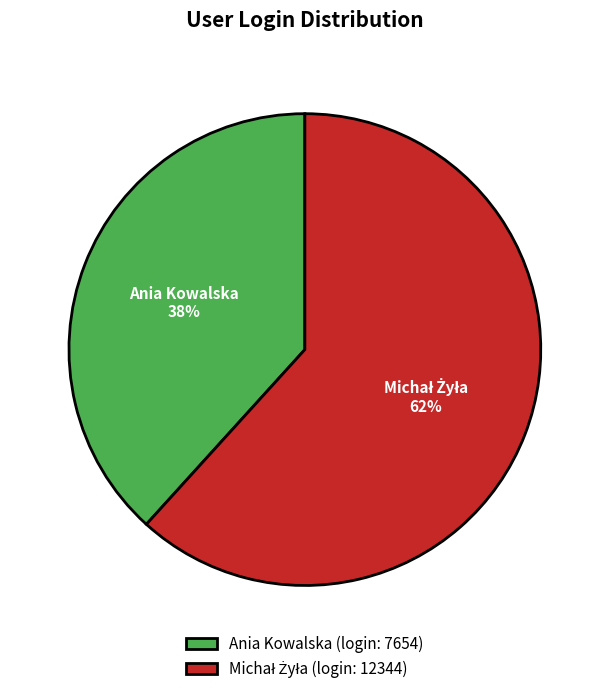

To the nearest percent, what is the average slice percentage?

50%